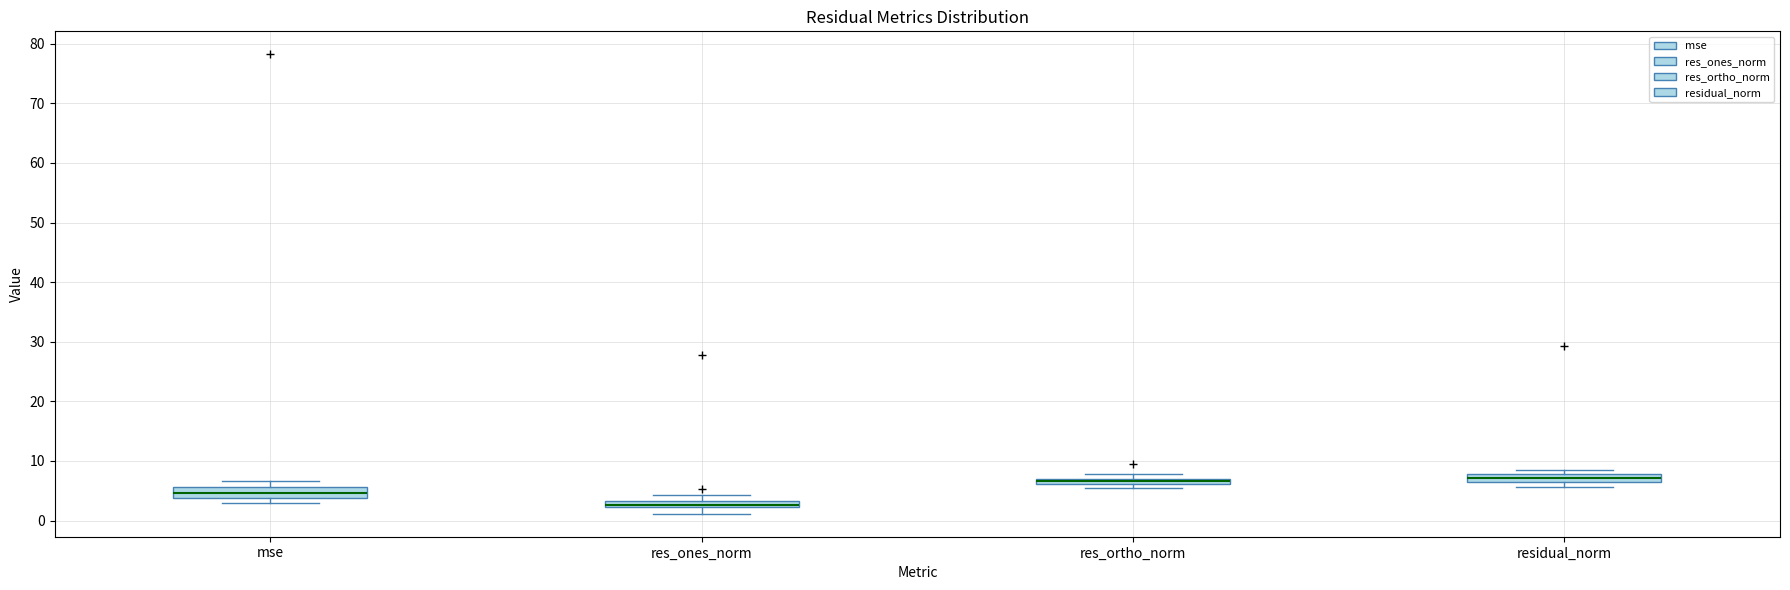

Where is the lower edge of the box for res_ones_norm on the y-axis? The values are not printed on the chart, so give them approximately, as read against the axis.

2